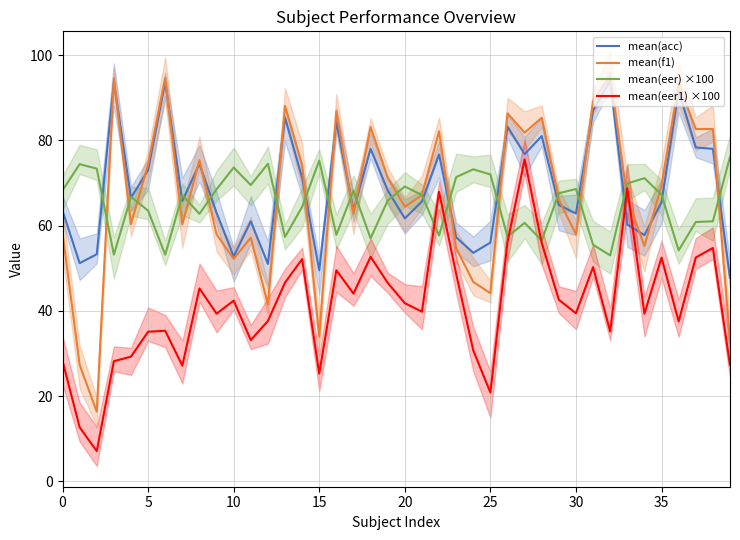

Is it true that mean(acc) equals 83.2 at 26?

True